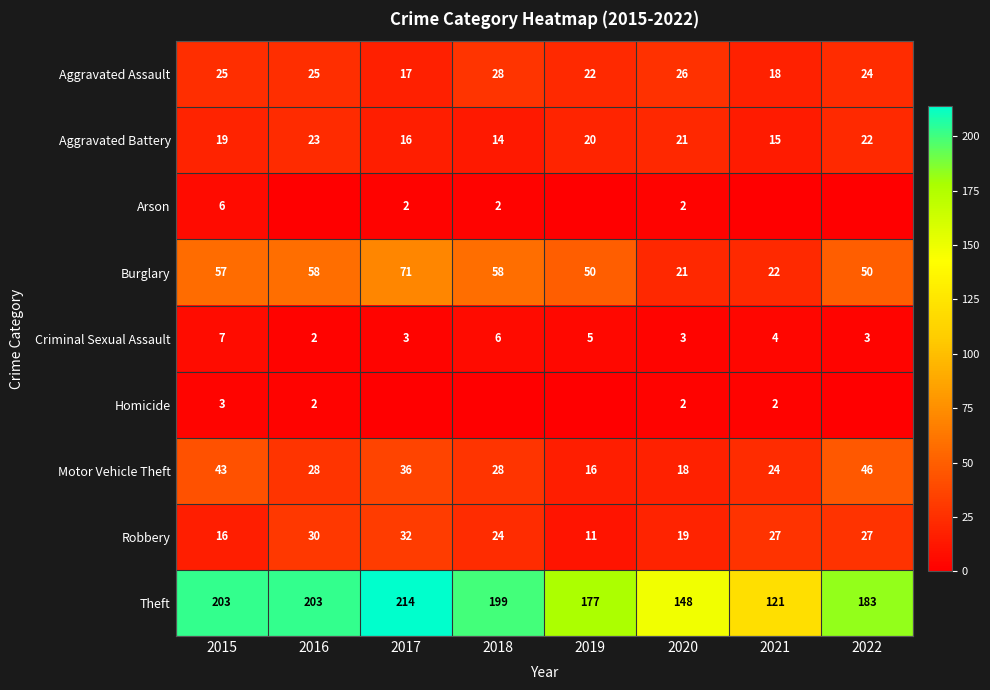

Is it true that Aggravated Battery equals 16 at 2017?

True